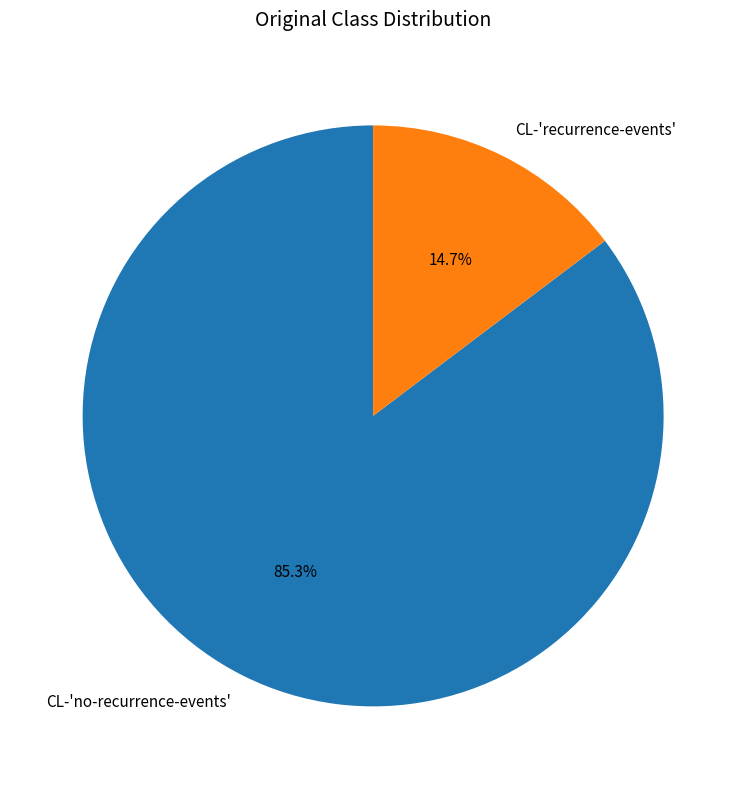

Which category has the biggest portion of the pie?

CL-'no-recurrence-events'